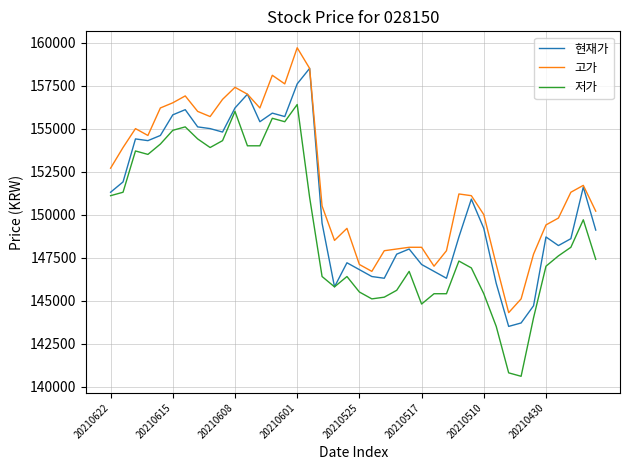

True or false: 고가 has more than 0 points higher than both neighbors.

True